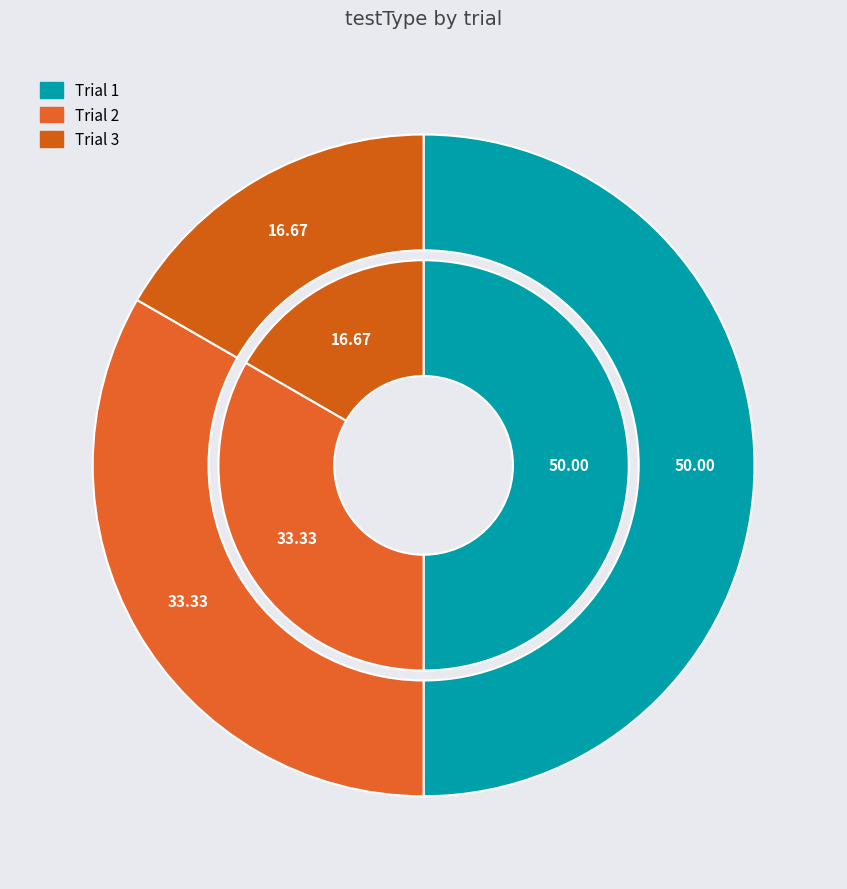

To the nearest percent, what is the average slice percentage?

33%